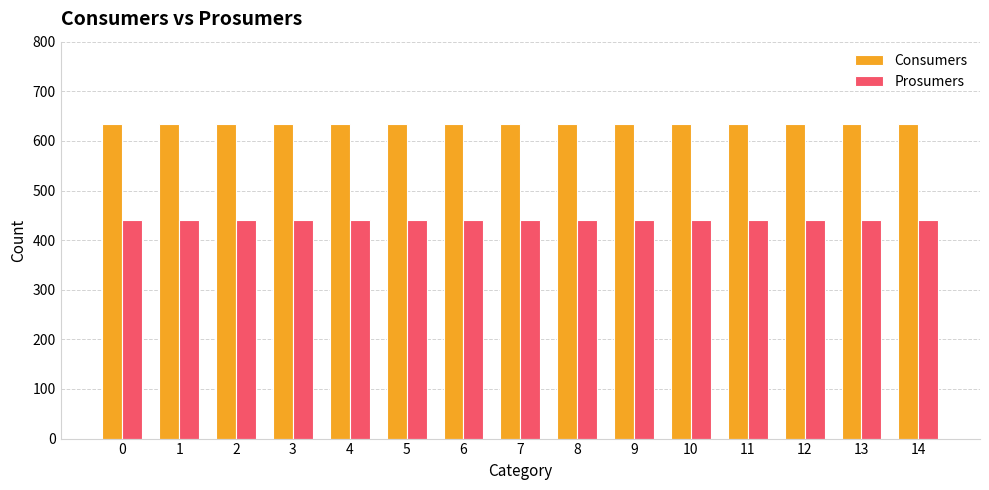

What is the difference between the highest and lowest values at 11?

195